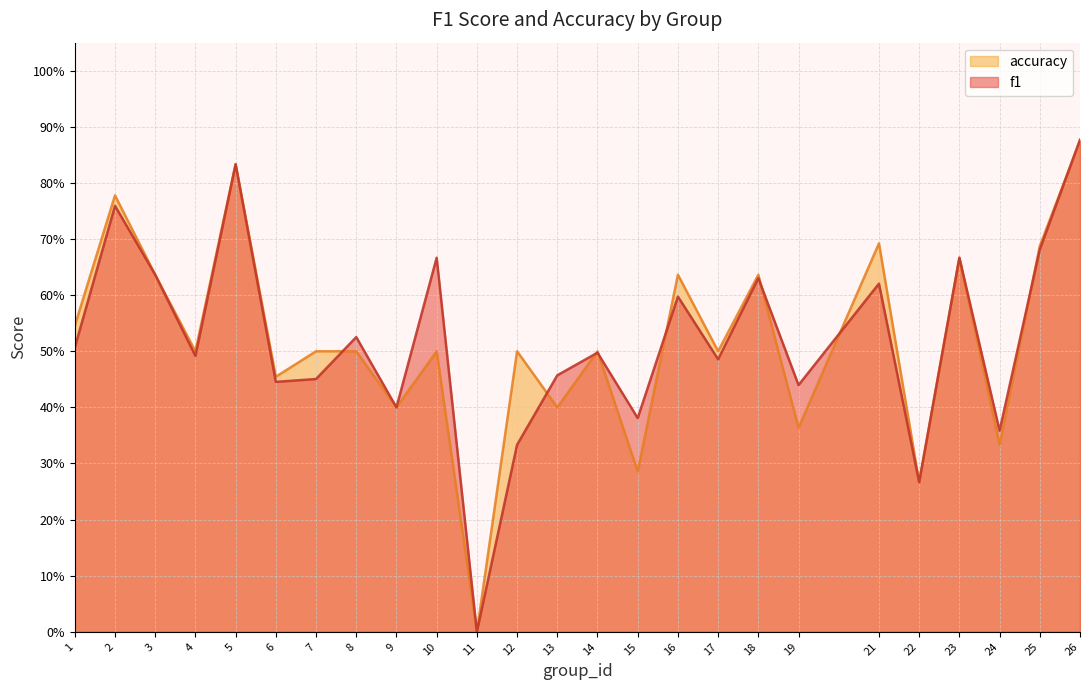

At how many categories does at least one series exceed 0?

24